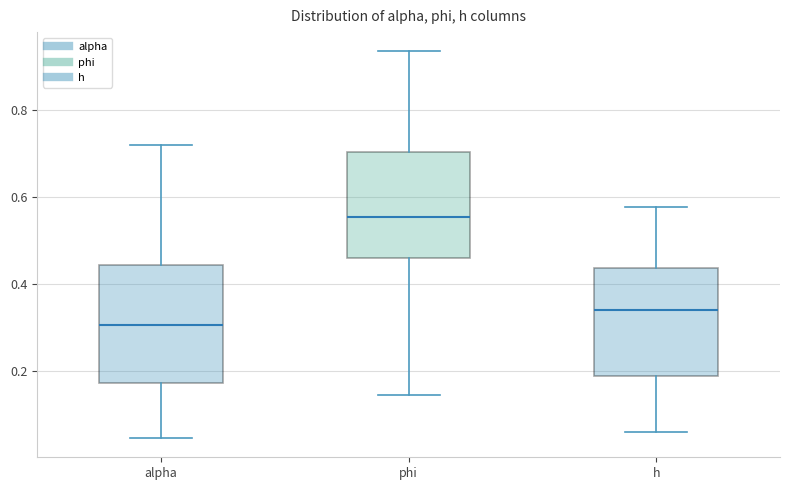

Where does the upper whisker of the box for h end on the y-axis? The values are not printed on the chart, so give them approximately, as read against the axis.

0.58